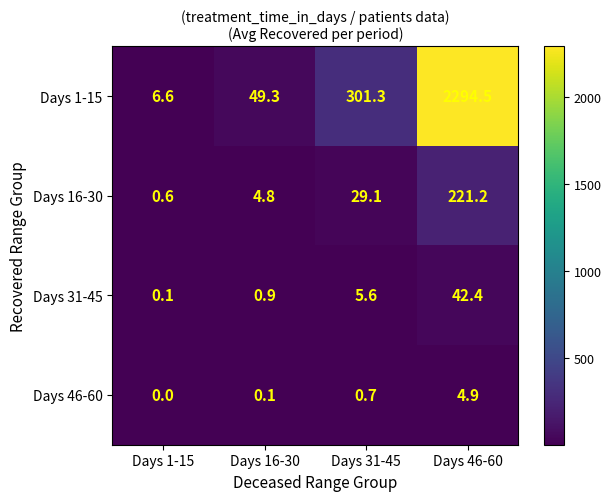

Which label corresponds to the largest value in the chart?

Days 46-60